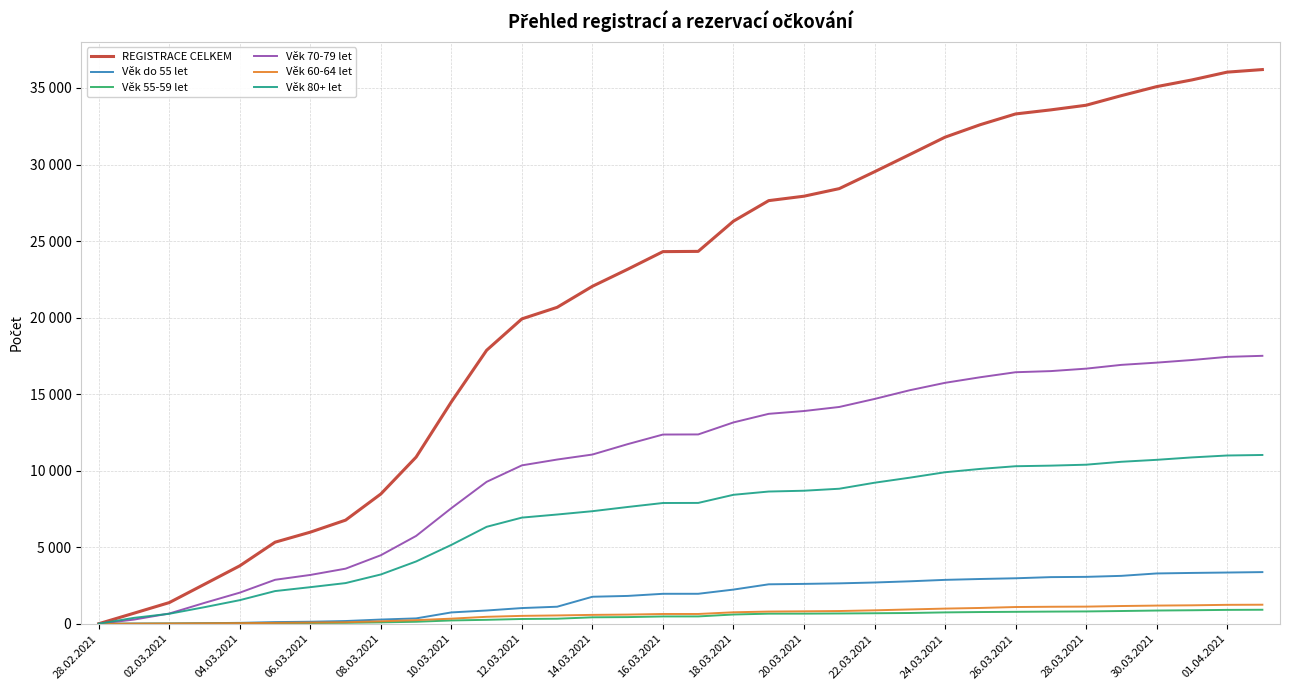

Does the chart have visible grid lines?

Yes